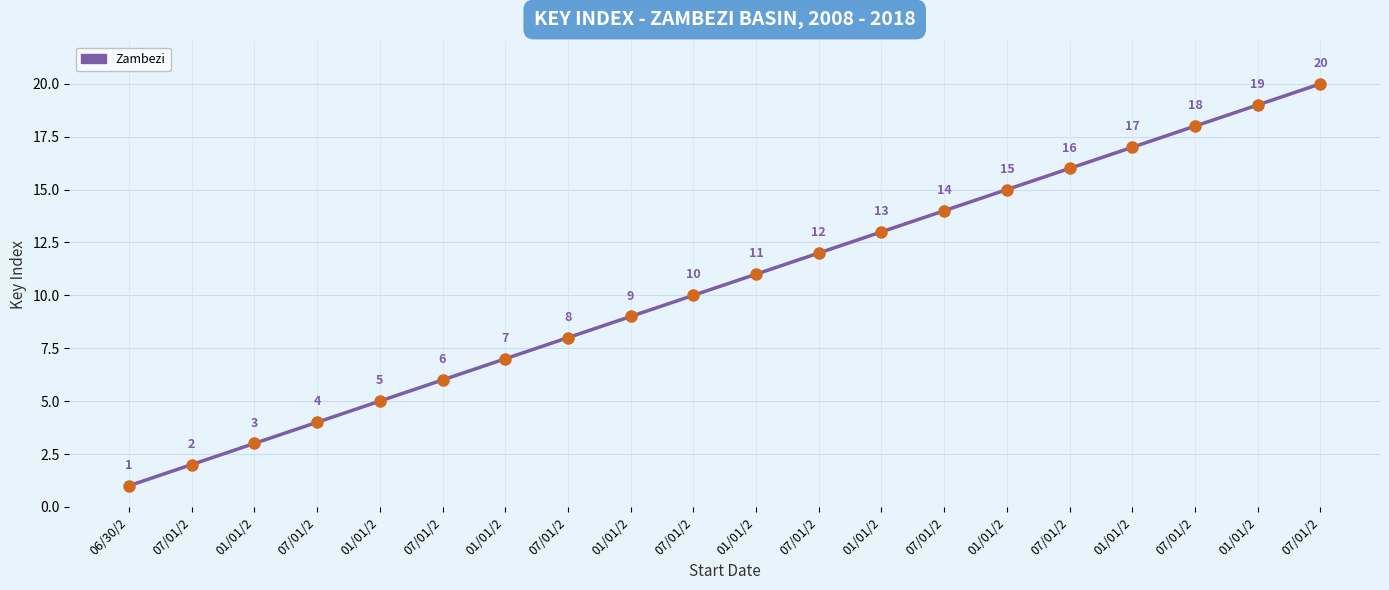

Reading left to right, what are all the values shown in this chart?

1	2	3	4	5	6	7	8	9	10	11	12	13	14	15	16	17	18	19	20